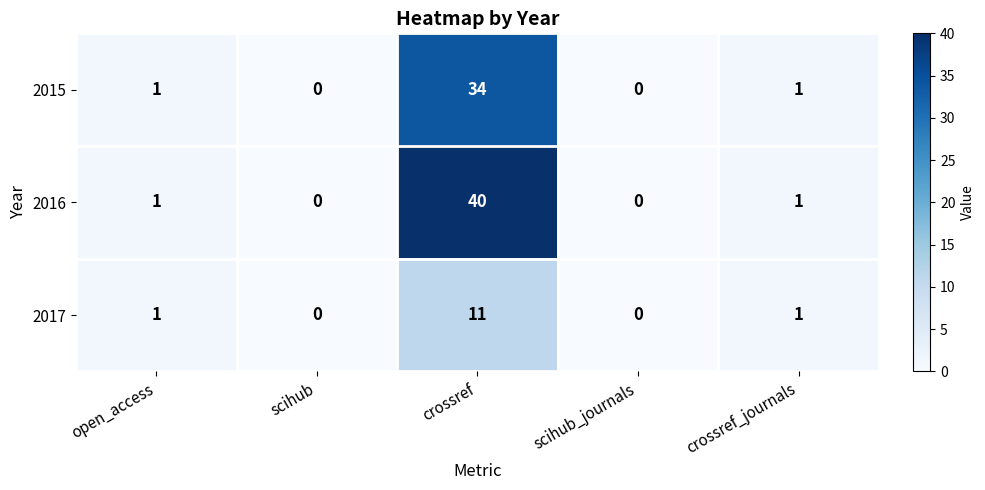

At which category does the chart reach its peak across all series?

crossref